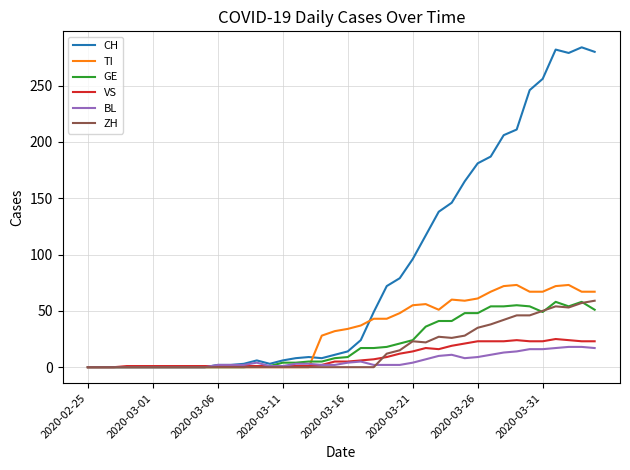

Which series has the largest range (max minus min)?

CH